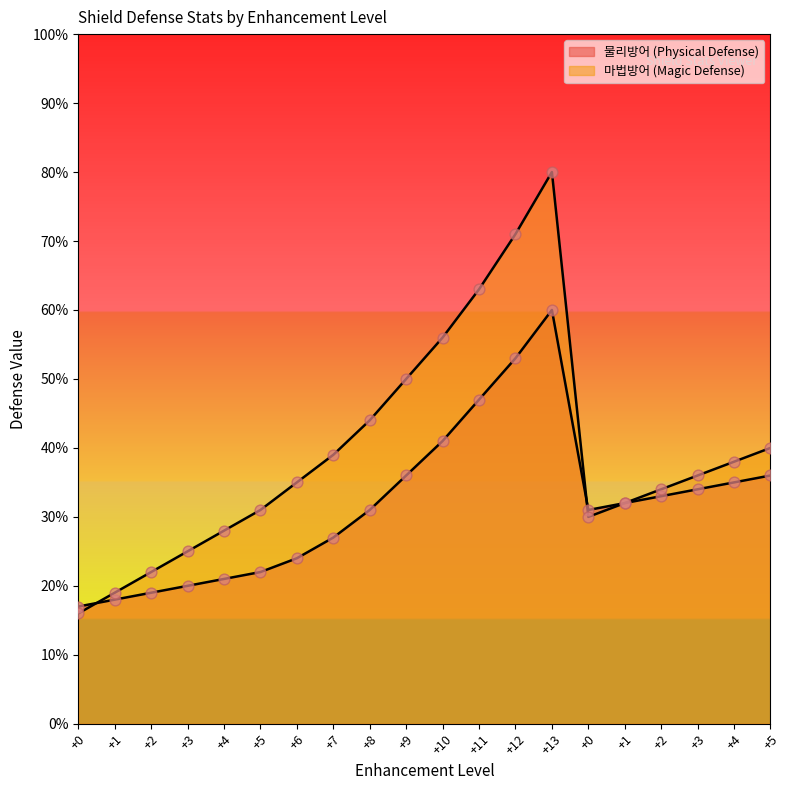

Which series has the largest Y range (max minus min)?

마법방어 (Magic Defense)